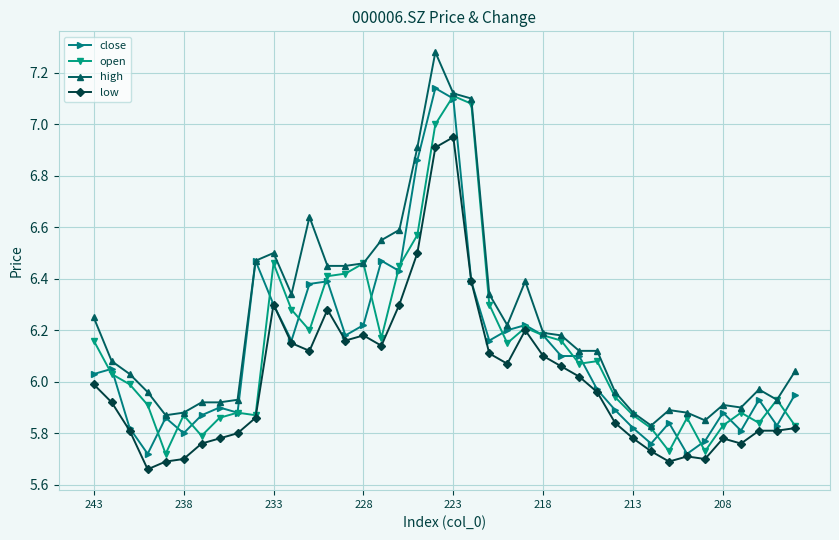

True or false: high and low cross at least once.

False